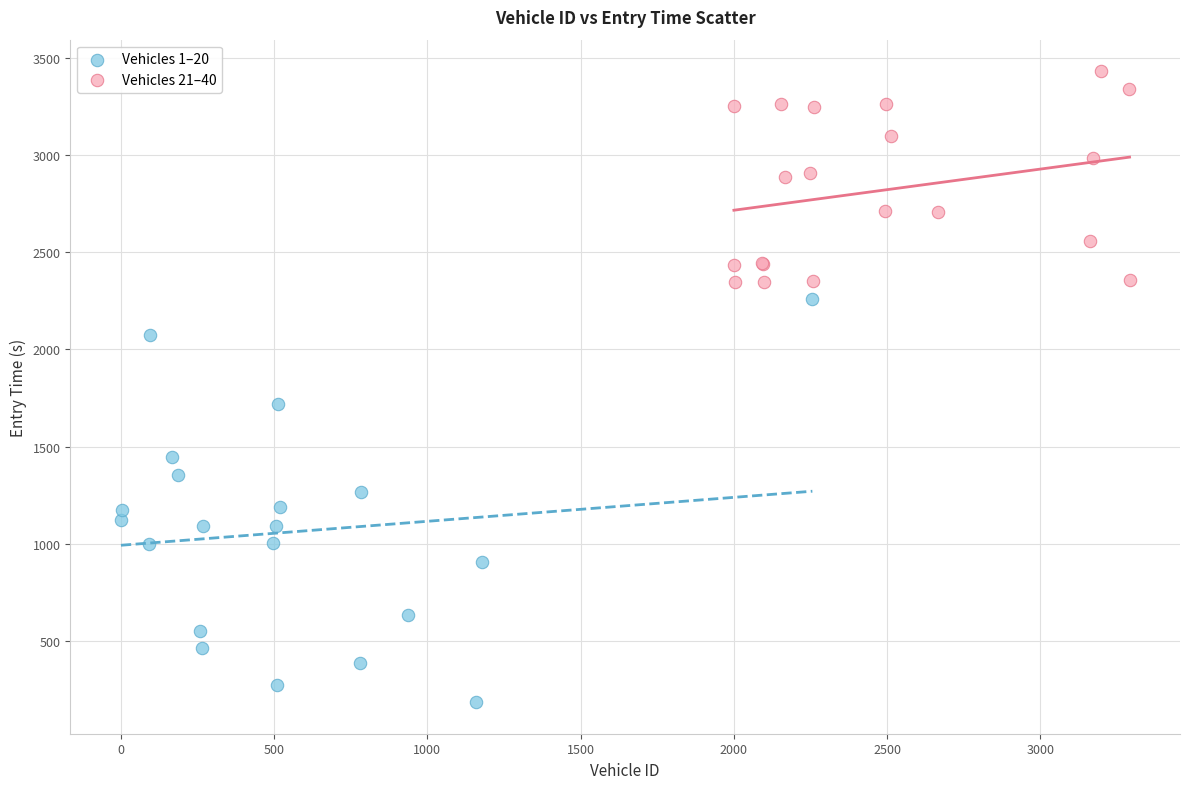

Which series has the largest Y range (max minus min)?

Vehicles 1–20